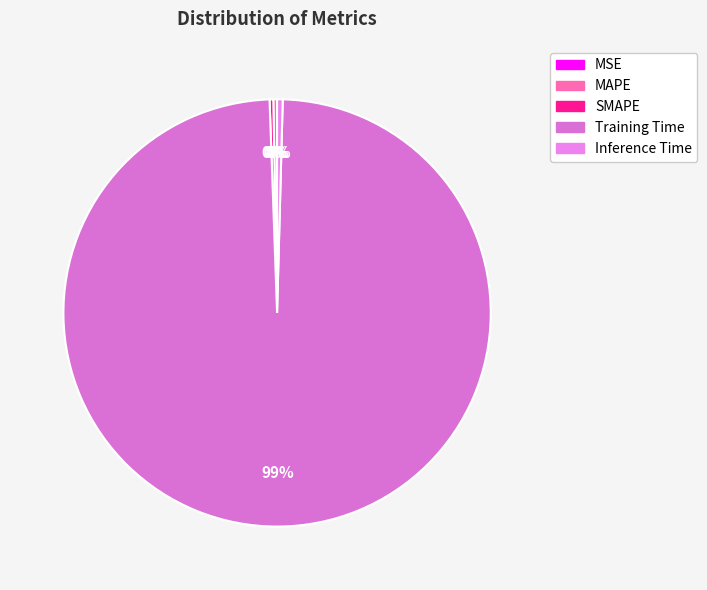

The Inference Time slice represents 1% of the pie. True or false?

False